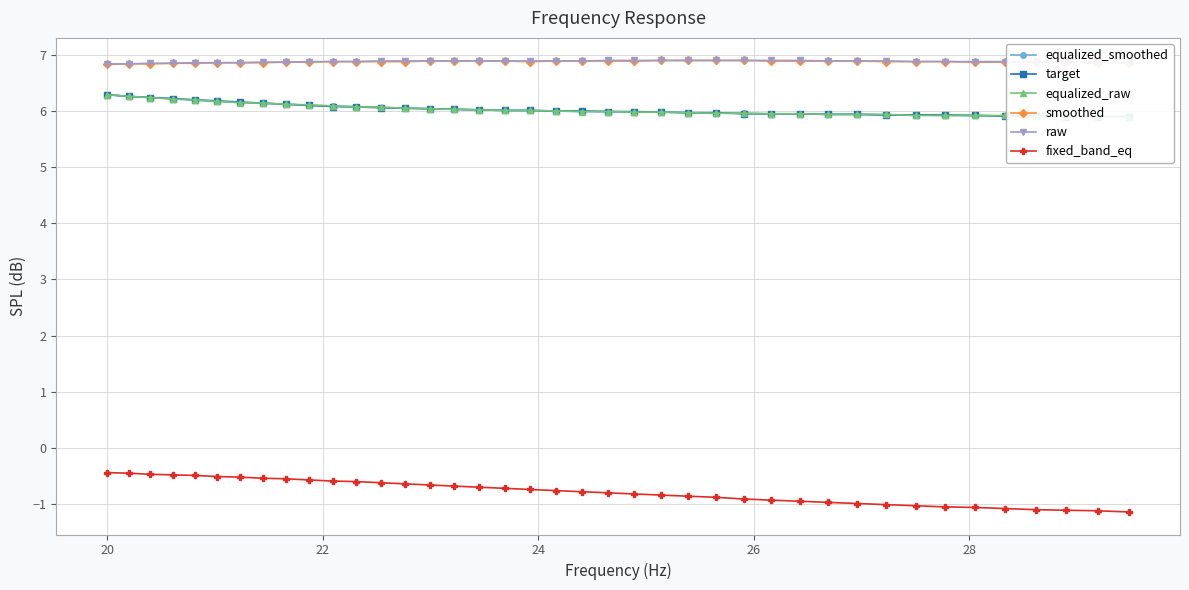

How many raw values are between 6 and 7?

40